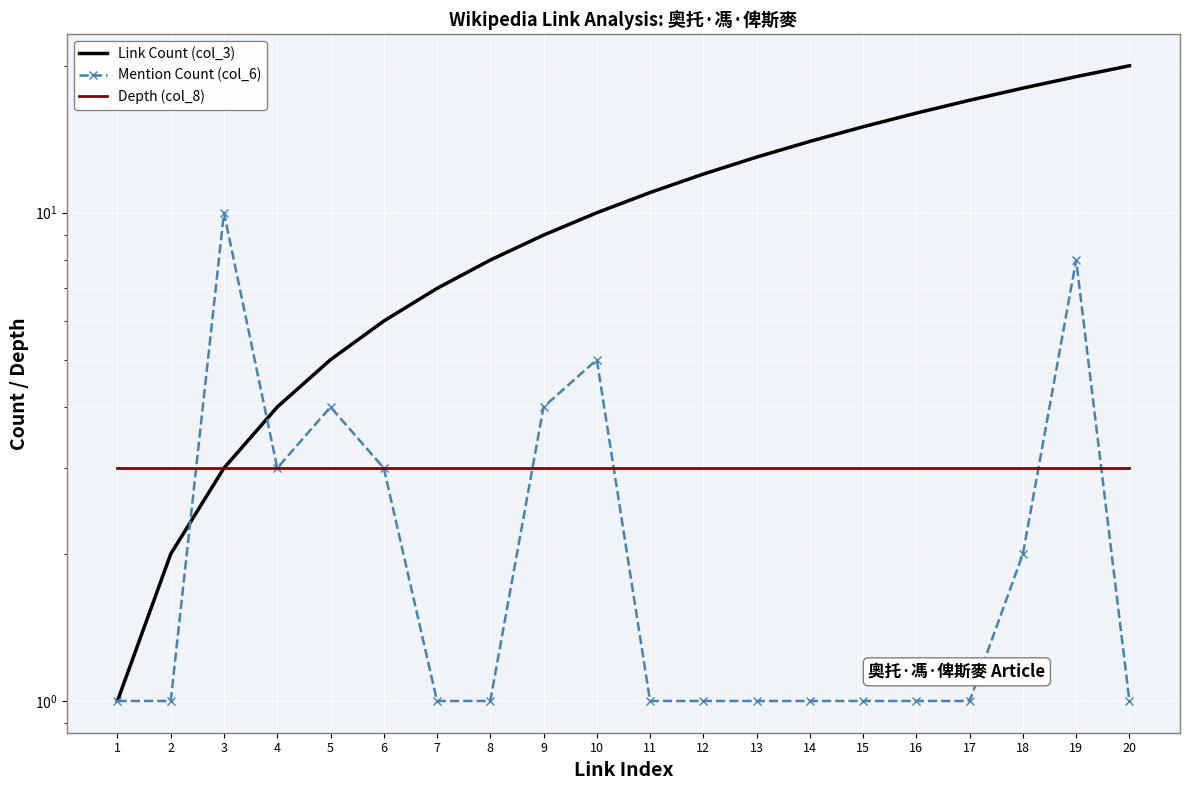

At how many categories does at least one series exceed 2?

20